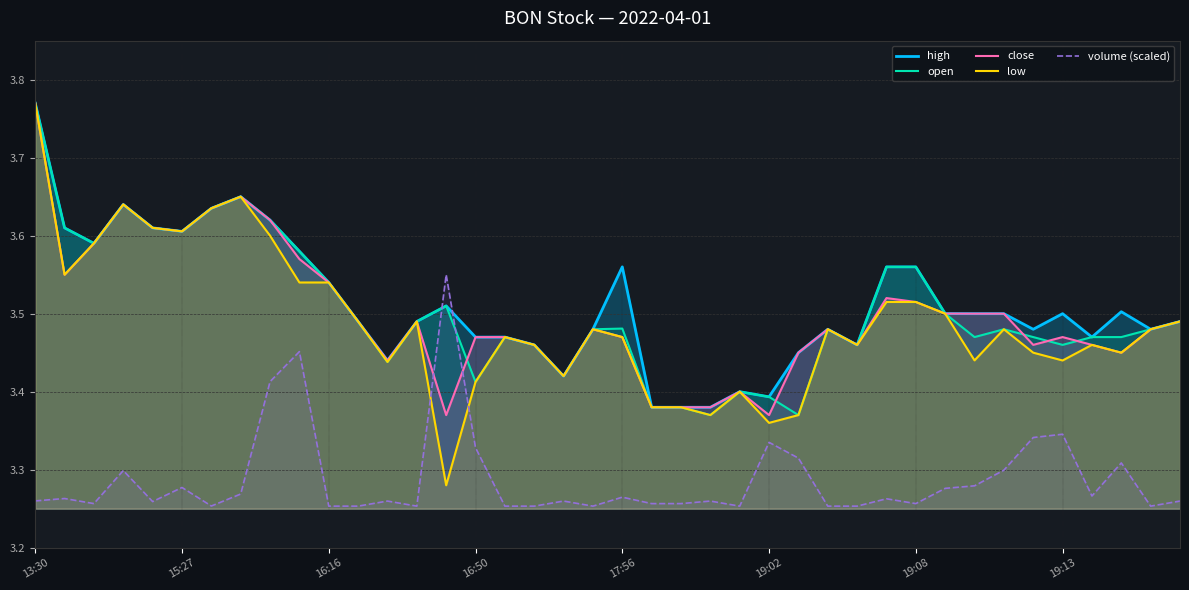

How many high values are between 3 and 4?

40